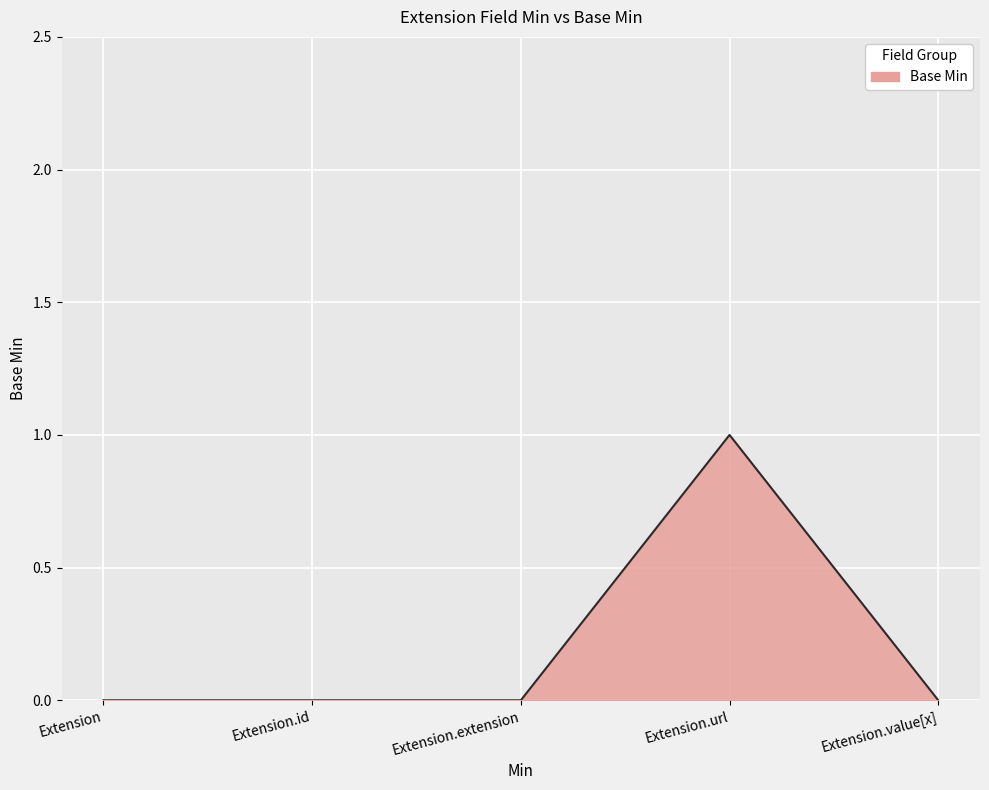

What is the sum of all values?

1